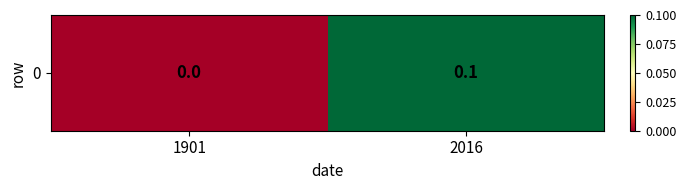

What is the difference between the values at 1901 and 2016?

0.1